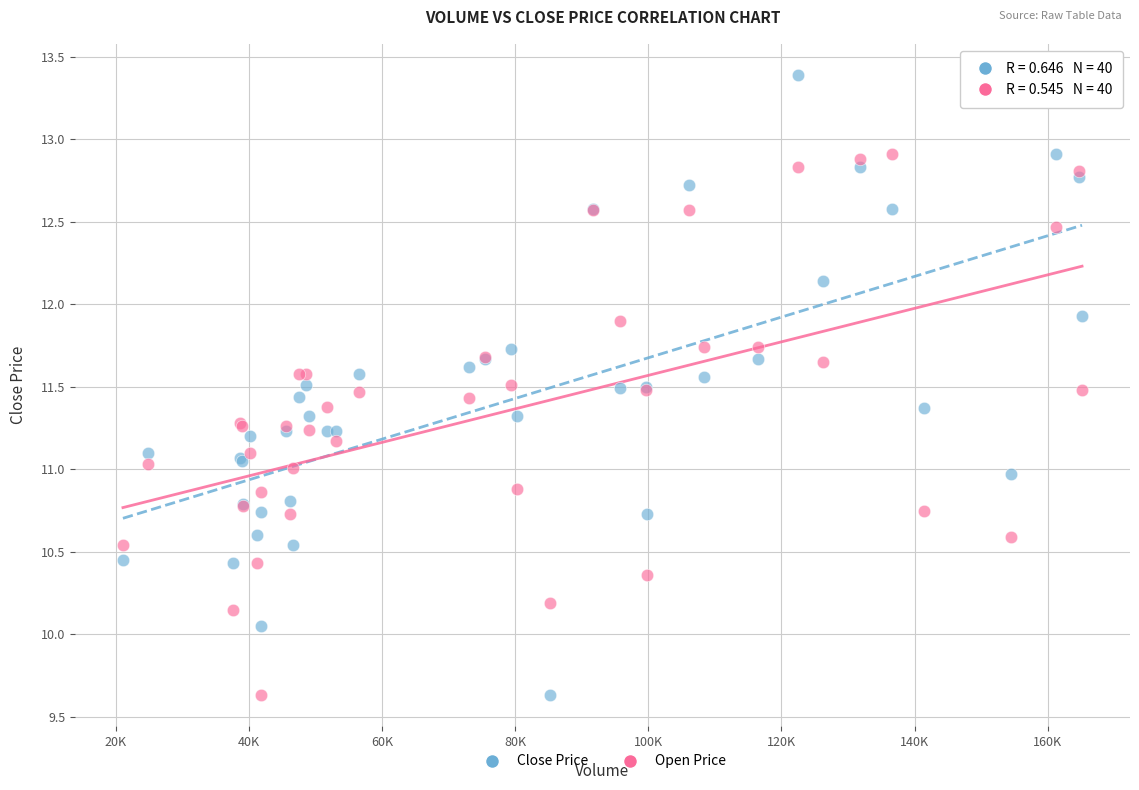

Which series contains the highest Y value?

Close Price